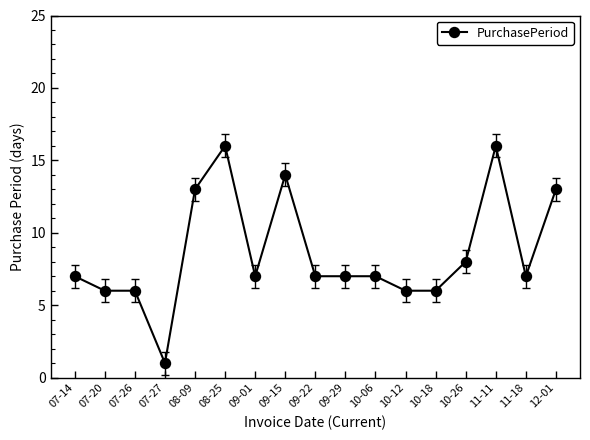

What is the approximate value at 10-06, to the nearest 5?

5